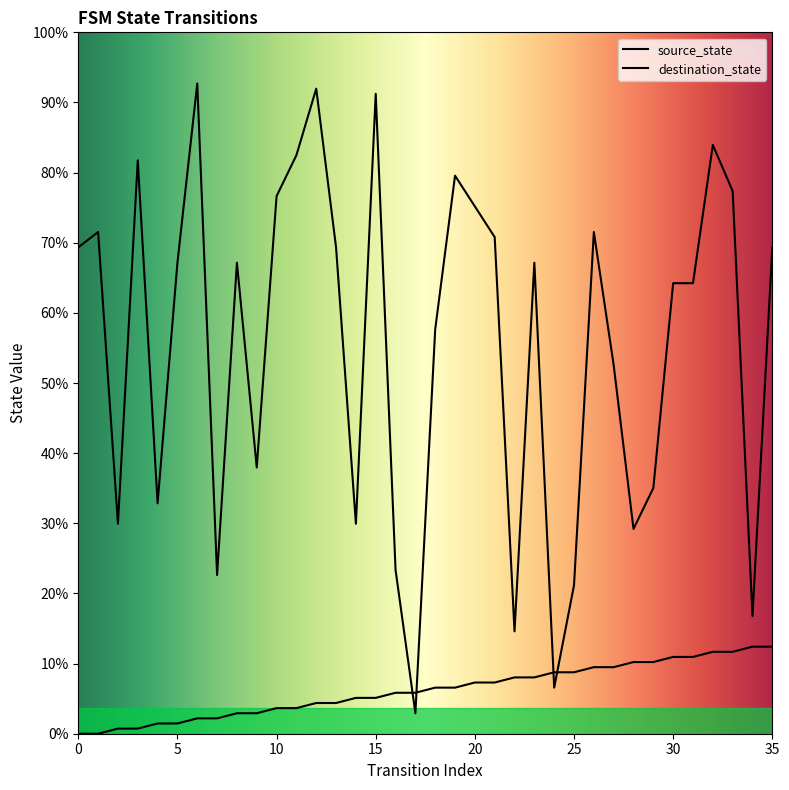

Where do destination_state and source_state first cross each other?

16 and 17